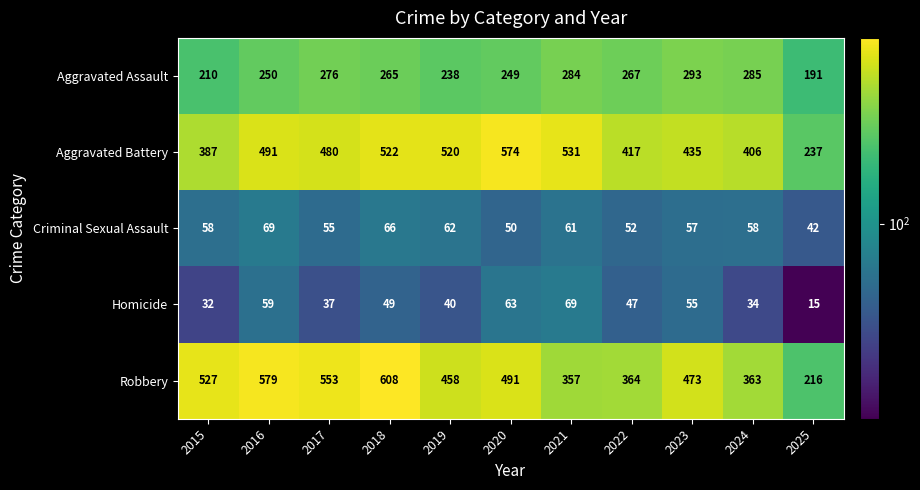

Rank the series at 2022 from highest to lowest value.

Aggravated Battery, Robbery, Aggravated Assault, Criminal Sexual Assault, Homicide